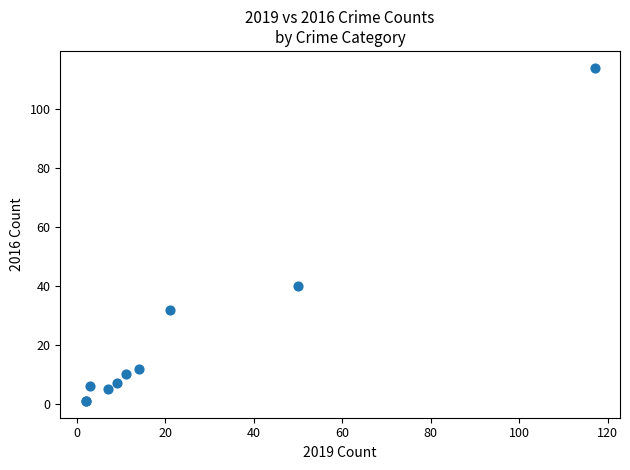

What Y value in the scatter plot is closest to 57?

40